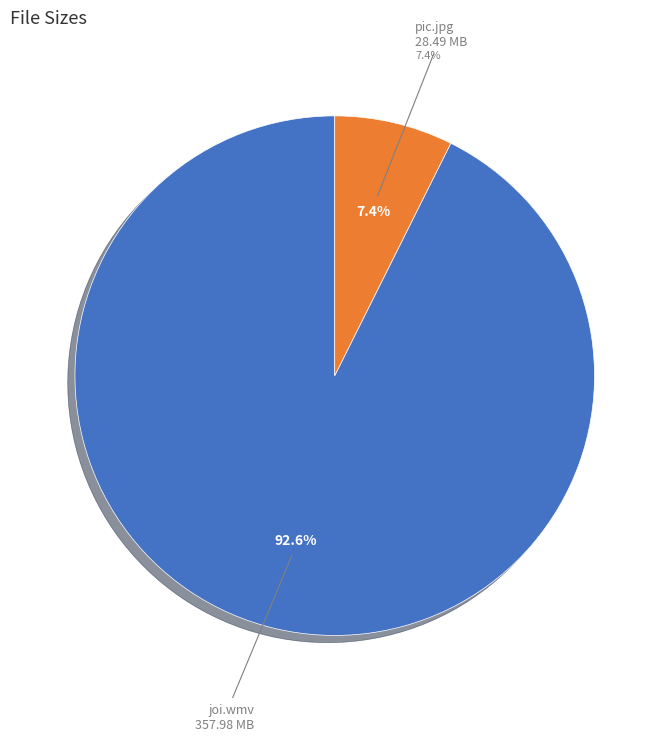

Which category has the biggest portion of the pie?

joi.wmv